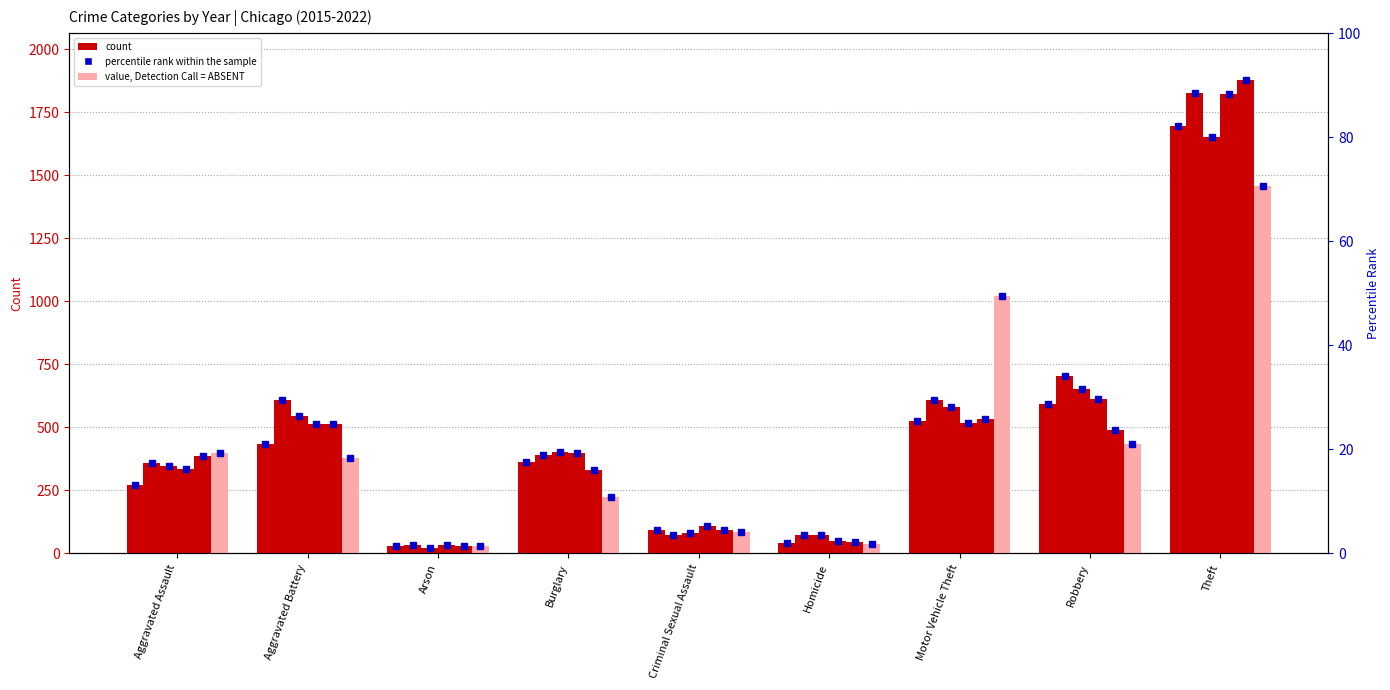

How many data points in 2018 are above 400?

4